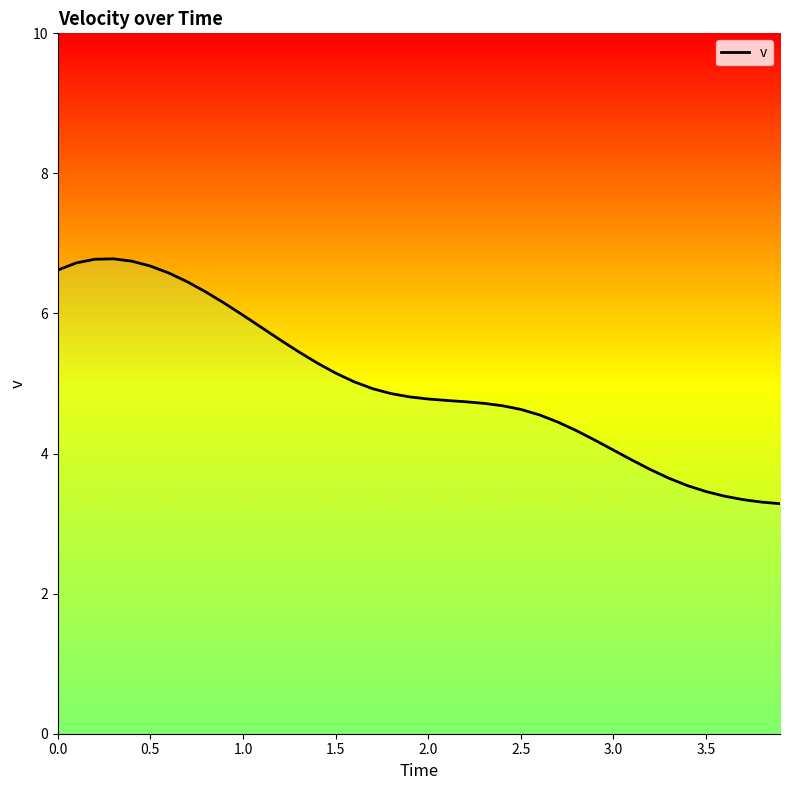

How many categories are shown in the chart?

40